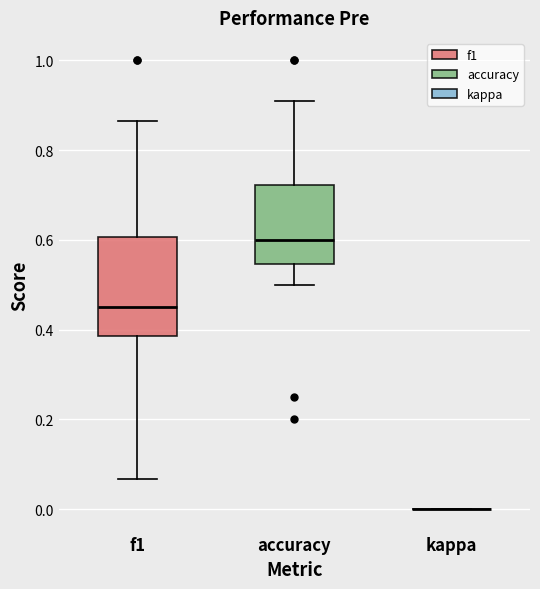

Which box is the tallest, from its lower edge to its upper edge?

f1